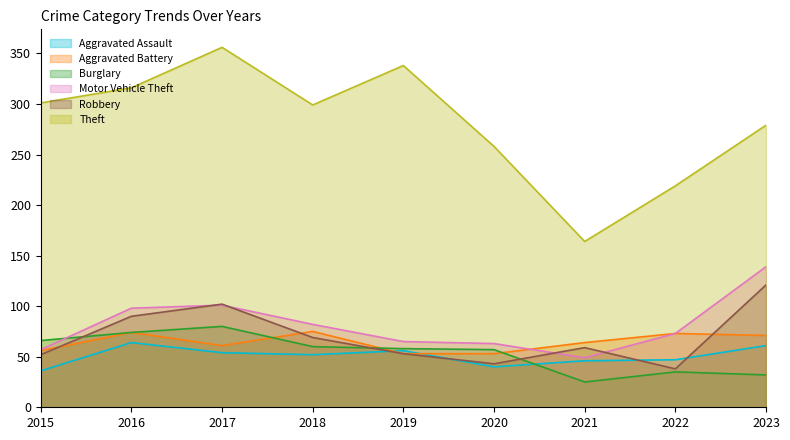

Does the chart display data point markers on the line(s)?

No